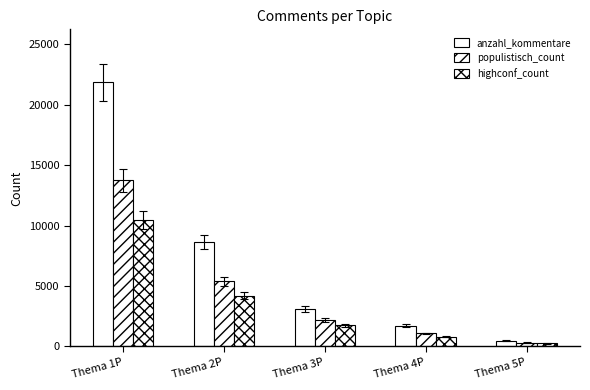

What is the sum of all highconf_count values?

17433